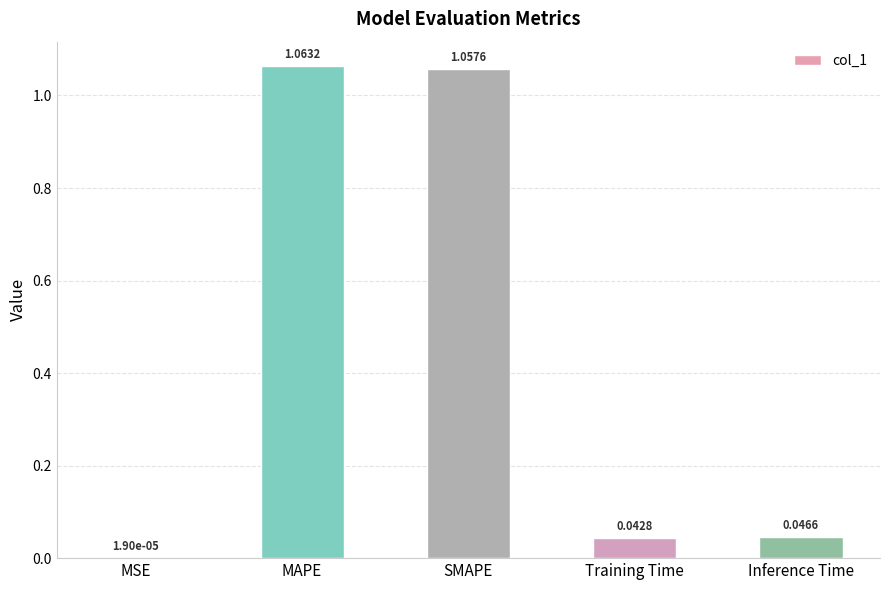

What is the sum of all values?

2.2